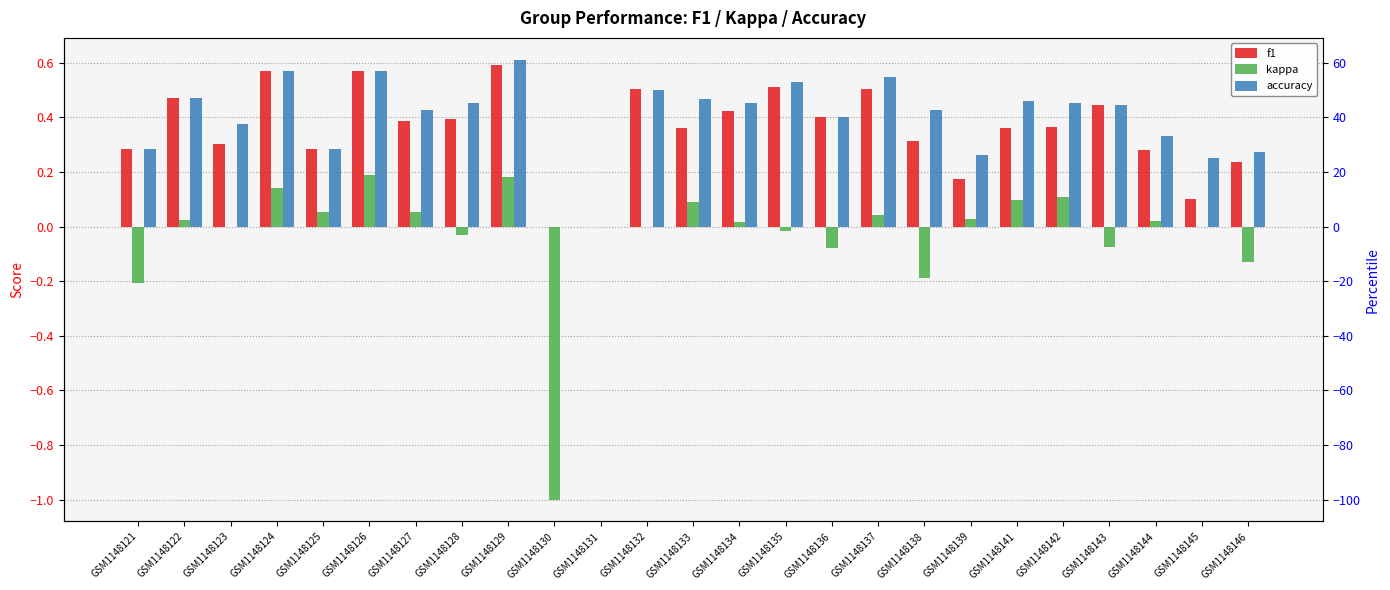

Which series has the widest spread of values?

kappa